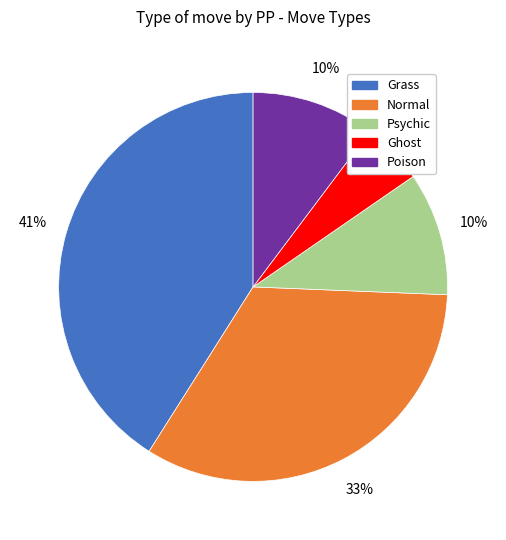

What percentage is the Grass slice, to the nearest percent?

41%